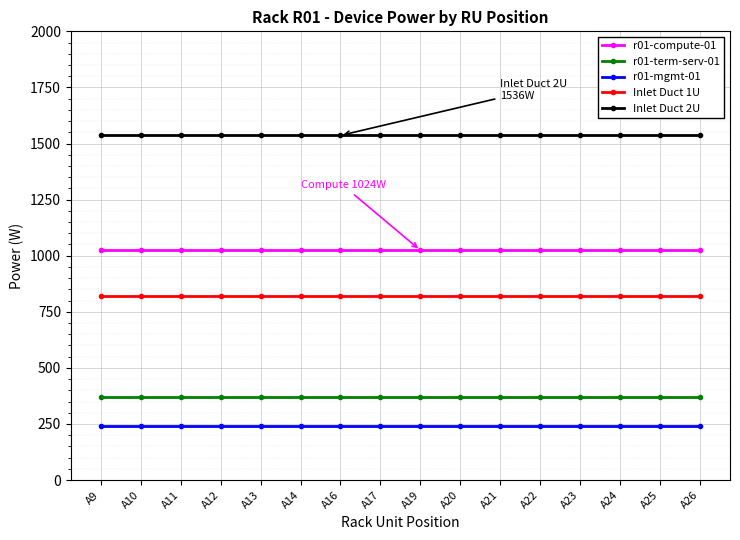

Reading right to left, extract all data points from this chart.

r01-compute-01: A26=1024	A25=1024	A24=1024	A23=1024	A22=1024	A21=1024	A20=1024	A19=1024	A17=1024	A16=1024	A14=1024	A13=1024	A12=1024	A11=1024	A10=1024	A9=1024
r01-term-serv-01: A26=369	A25=369	A24=369	A23=369	A22=369	A21=369	A20=369	A19=369	A17=369	A16=369	A14=369	A13=369	A12=369	A11=369	A10=369	A9=369
r01-mgmt-01: A26=240	A25=240	A24=240	A23=240	A22=240	A21=240	A20=240	A19=240	A17=240	A16=240	A14=240	A13=240	A12=240	A11=240	A10=240	A9=240
Inlet Duct 1U: A26=819	A25=819	A24=819	A23=819	A22=819	A21=819	A20=819	A19=819	A17=819	A16=819	A14=819	A13=819	A12=819	A11=819	A10=819	A9=819
Inlet Duct 2U: A26=1536	A25=1536	A24=1536	A23=1536	A22=1536	A21=1536	A20=1536	A19=1536	A17=1536	A16=1536	A14=1536	A13=1536	A12=1536	A11=1536	A10=1536	A9=1536